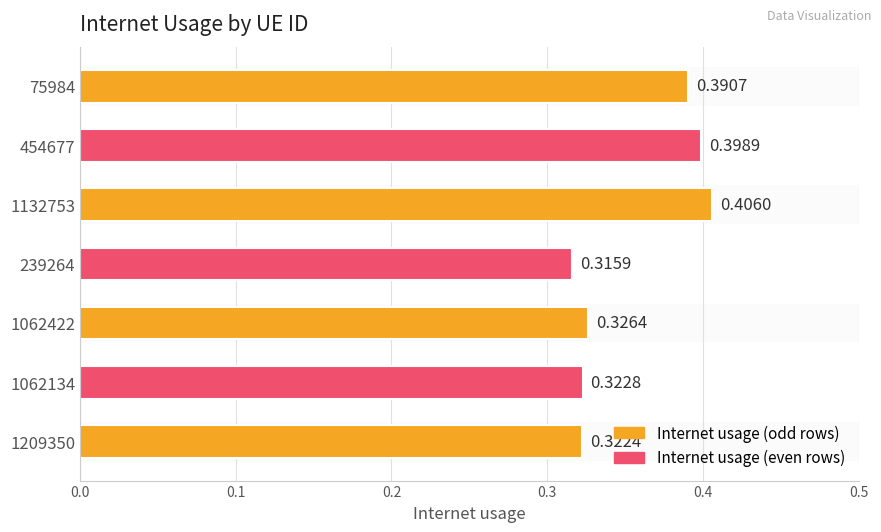

How many distinct data groups are displayed?

1